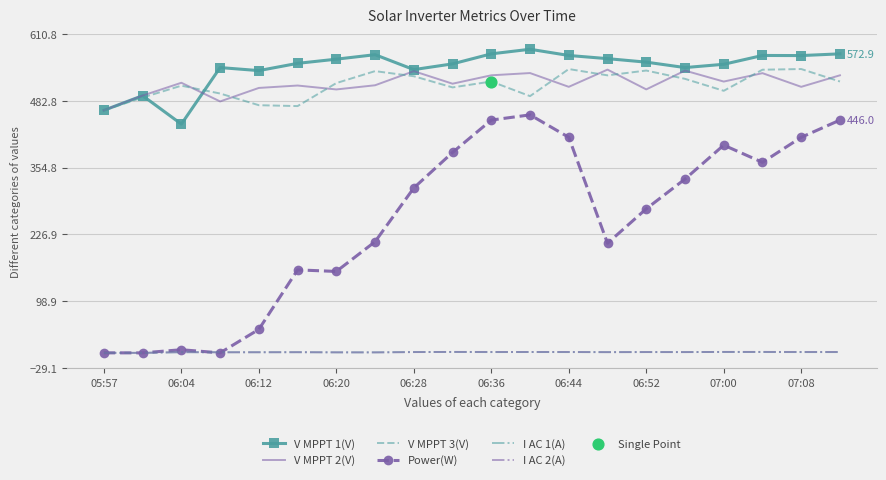

True or false: I AC 2(A) and V MPPT 1(V) intersect in this chart.

False